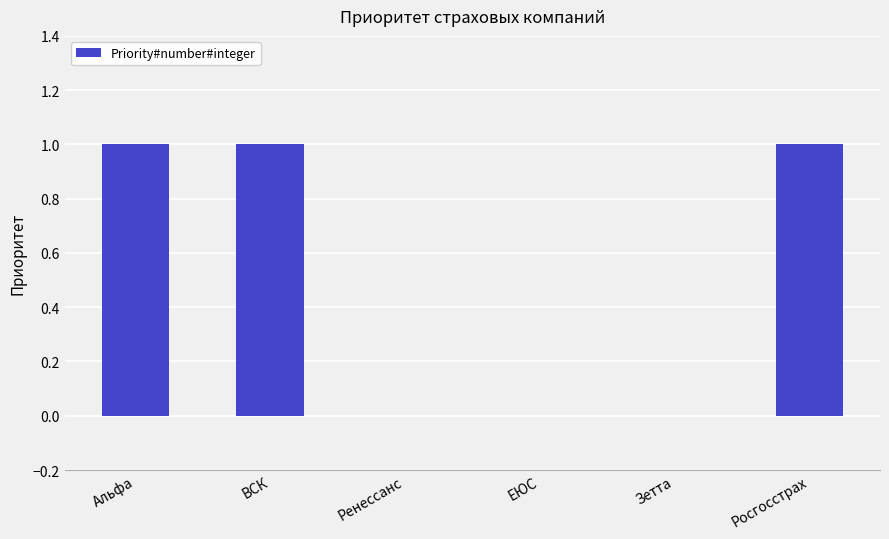

The chart shows a value of -1 at Ренессанс. True or false?

False